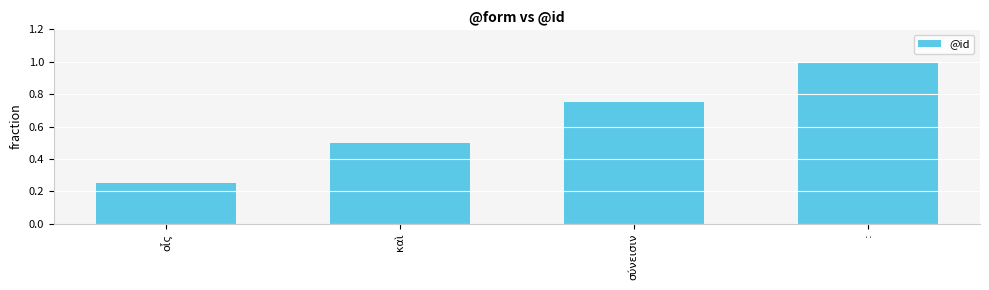

List the labels in order of value, smallest first.

οἷς, καὶ, σύνεισιν, :